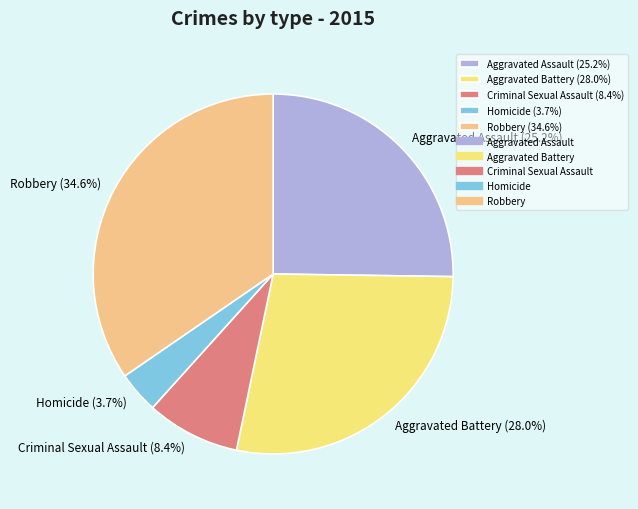

What is the ratio of the value at Aggravated Assault to the value at Criminal Sexual Assault?

3.0